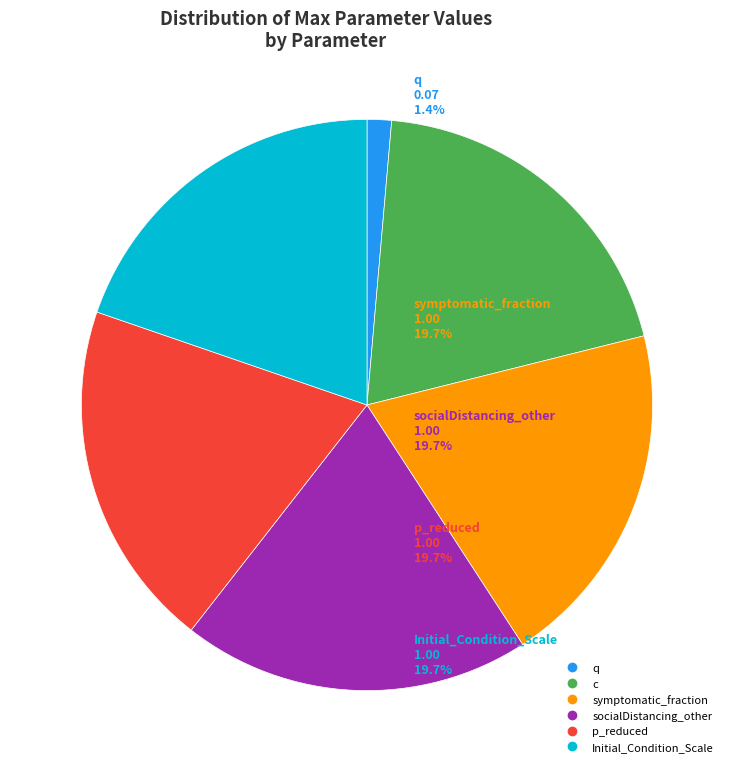

Combined, do c and Initial_Condition_Scale account for over 50%?

No